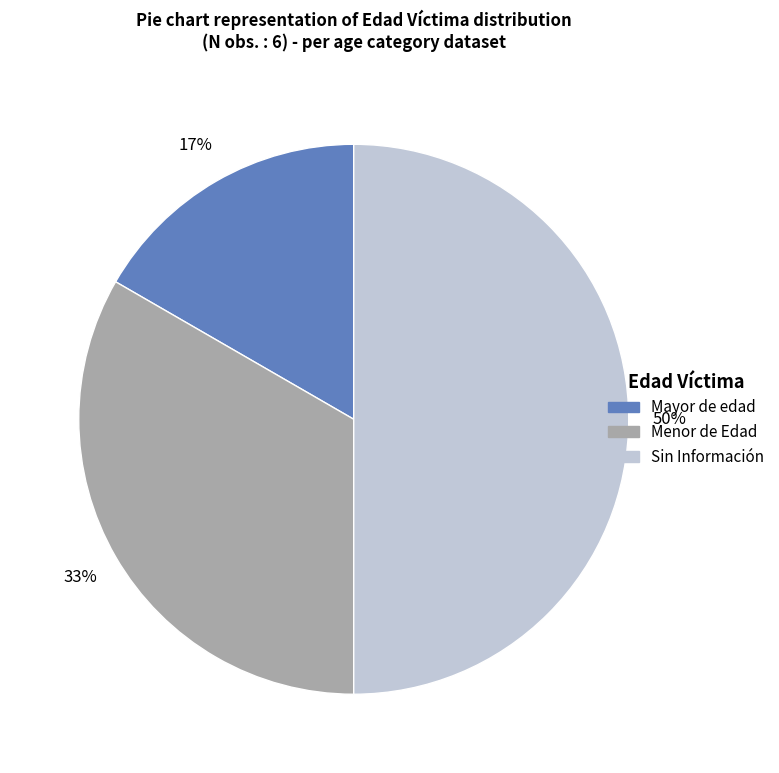

Is the sum of Mayor de edad and Sin Información greater than half?

Yes